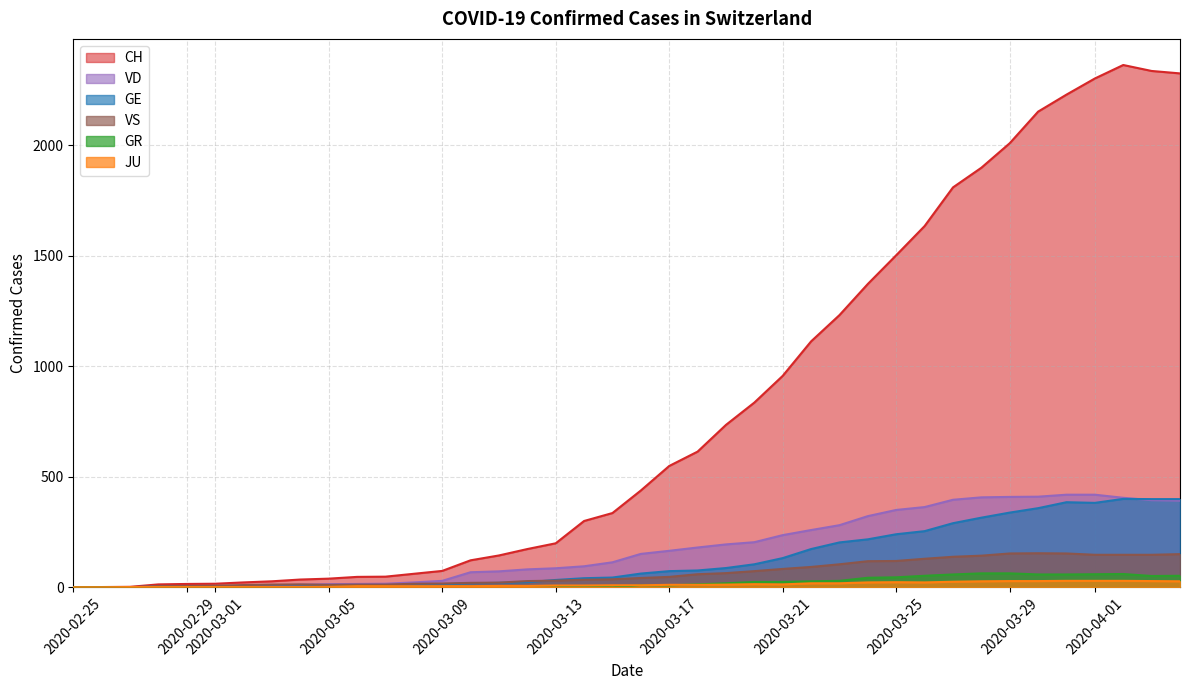

How many positive values does the VD series have?

37